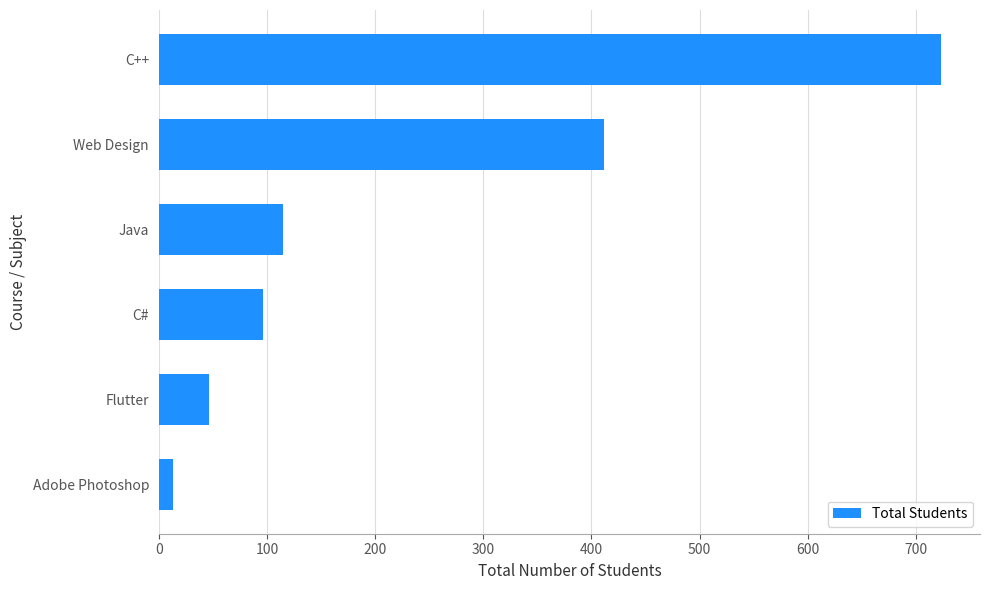

Count the number of categories in the chart.

6